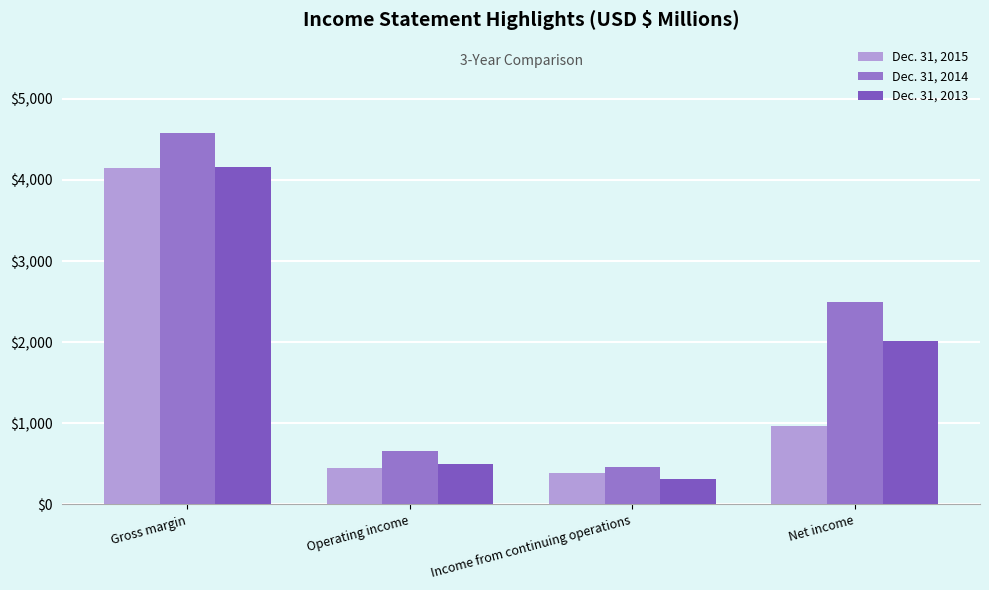

Count the number of categories in the chart.

4